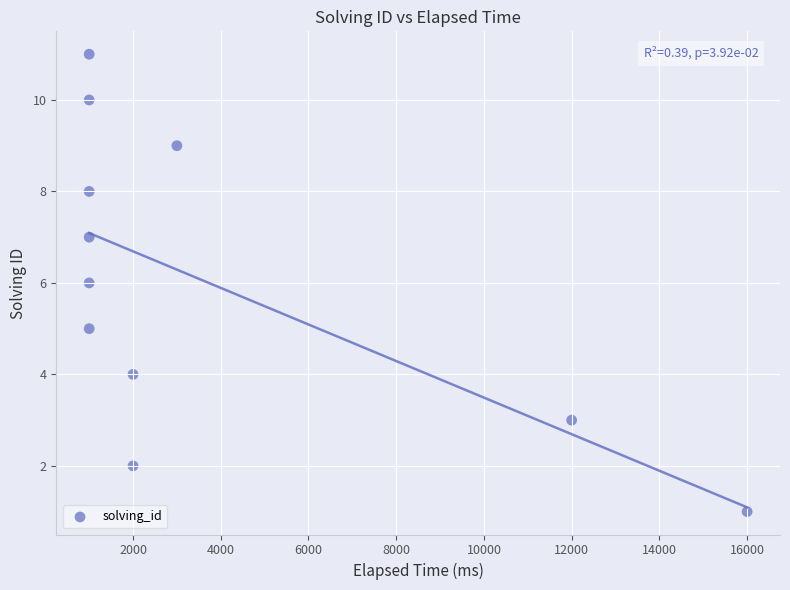

What is the range of Y values (max minus min)?

10